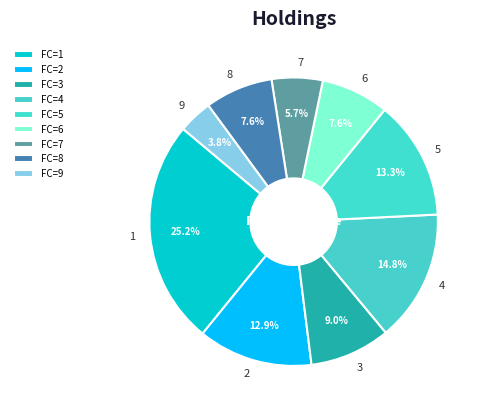

To the nearest percent, what percentage of the pie is 1?

25%